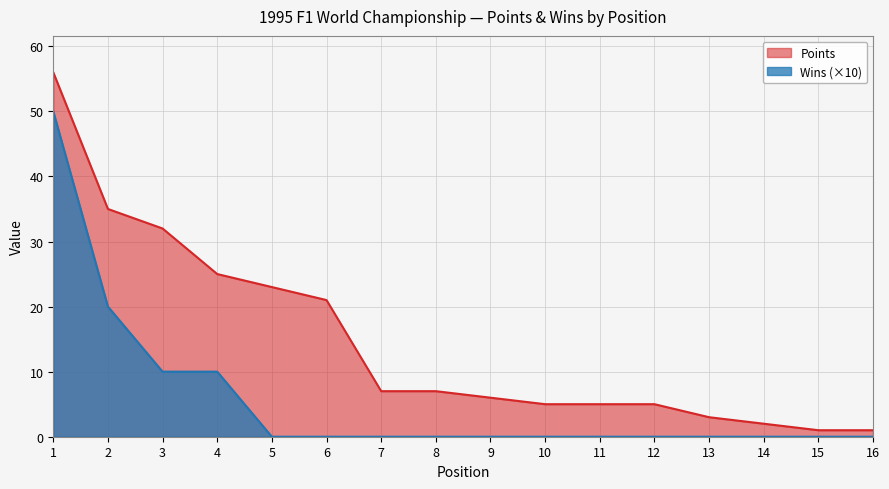

What is the minimum value for Points?

1